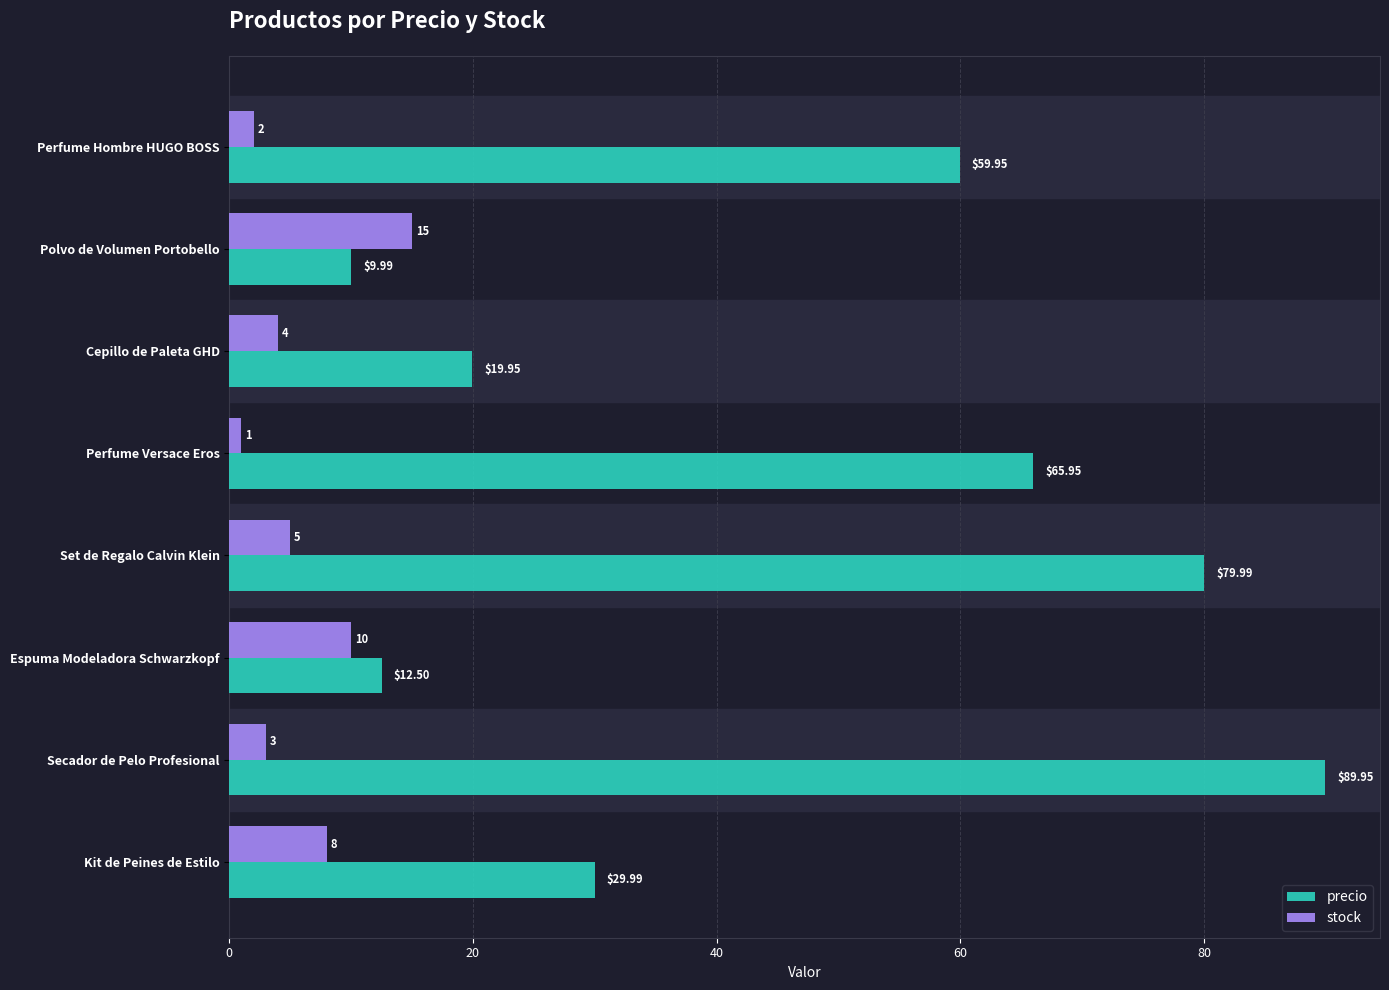

At which category is the sum across all series the highest?

Secador de Pelo Profesional